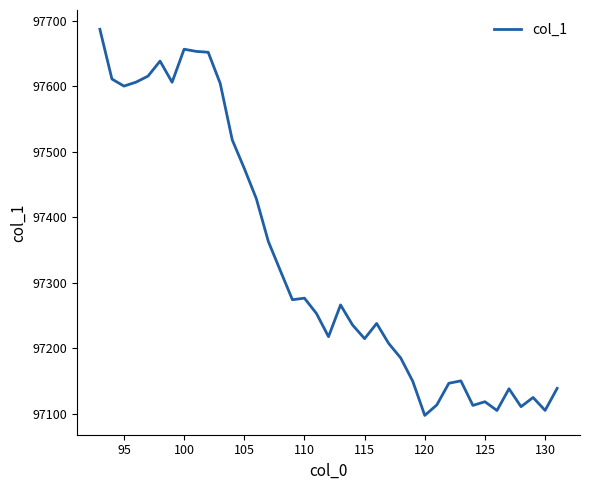

What is the minimum value shown in the chart?

97097.8